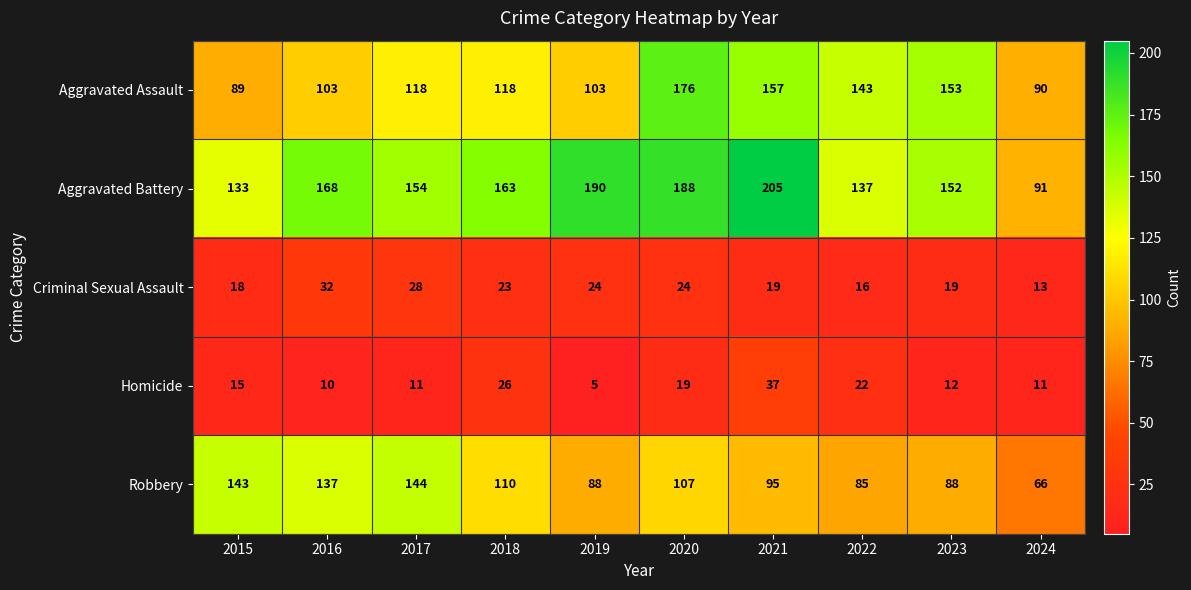

What is the total value across all series at 2018?

440